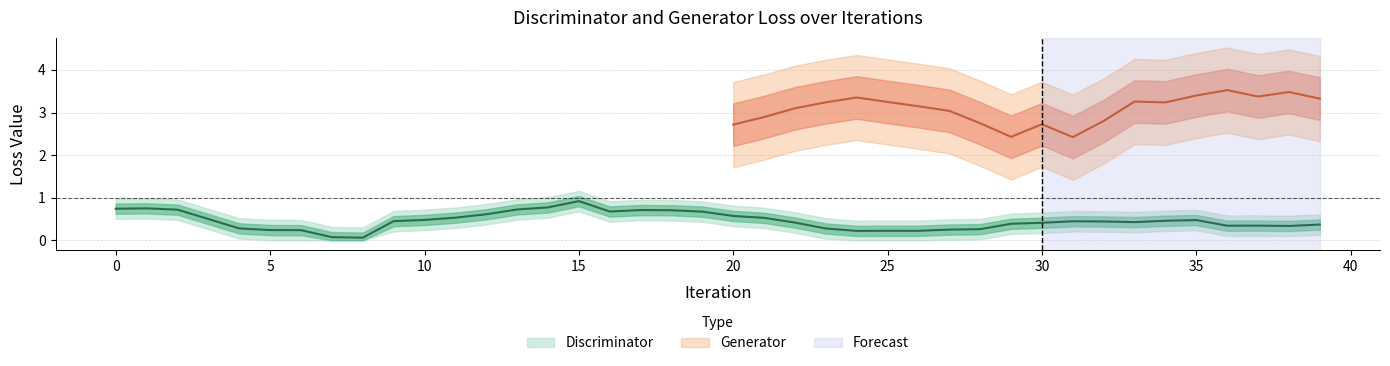

How many distinct data groups are displayed?

2